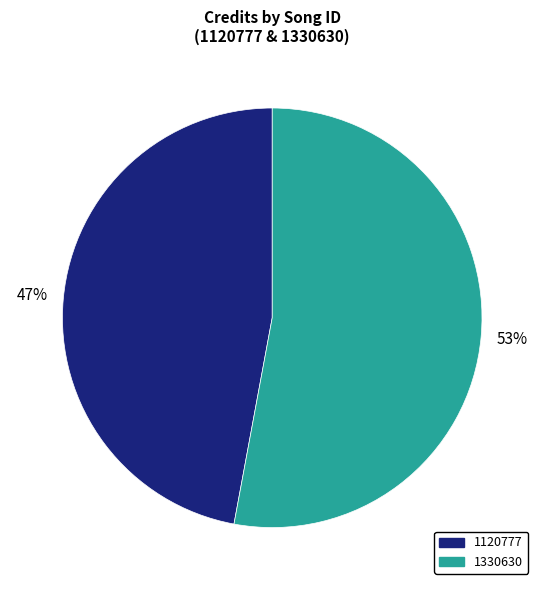

True or false: 1120777 accounts for 34% of the total.

False